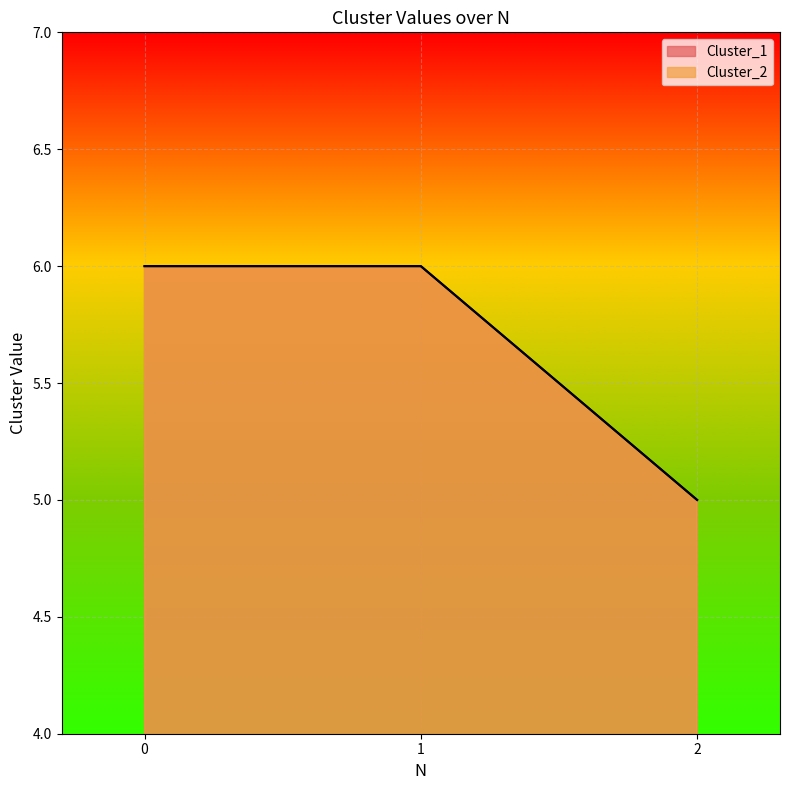

The Cluster_1 series shows 1 at 0. True or false?

False